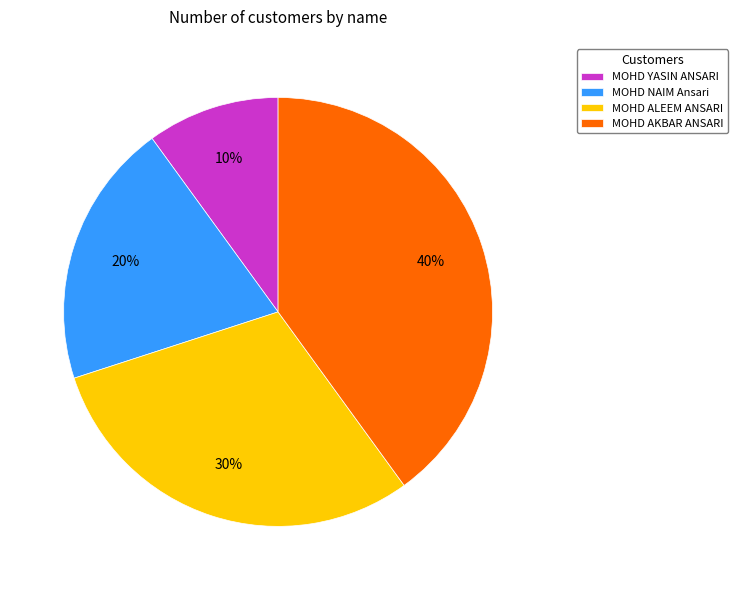

Combined, do MOHD NAIM Ansari and MOHD YASIN ANSARI account for over 50%?

No